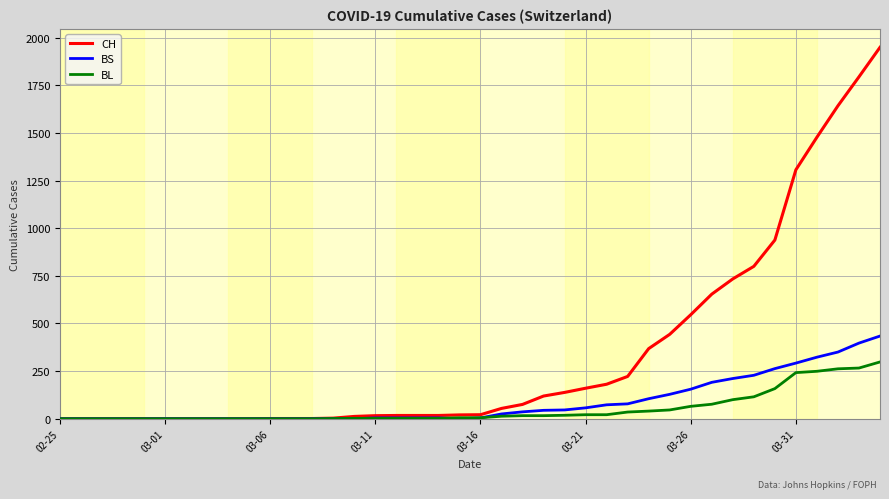

List the series in order of their peak value, highest first.

CH, BS, BL